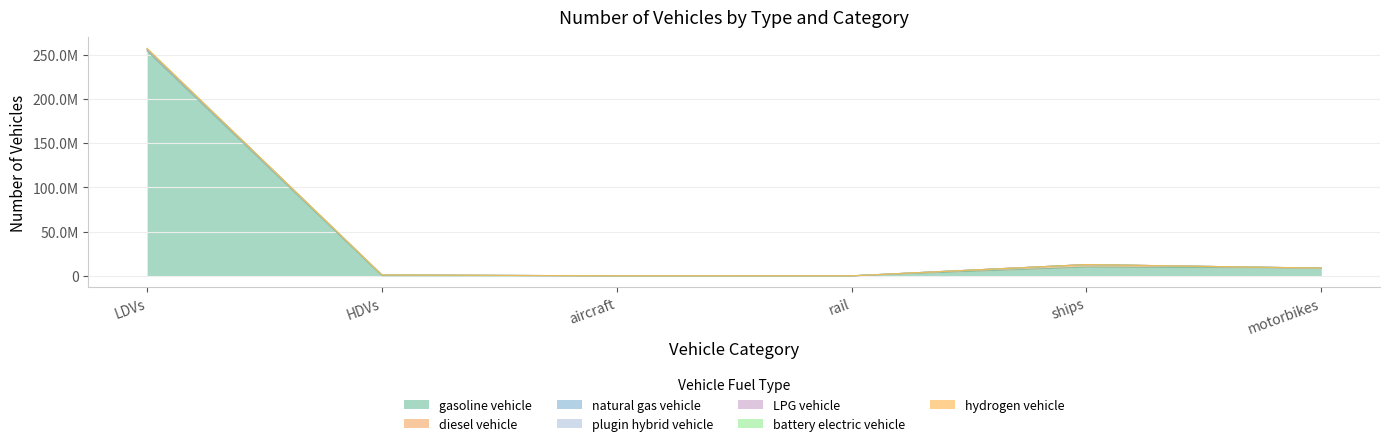

Does the chart display data point markers on the line(s)?

No